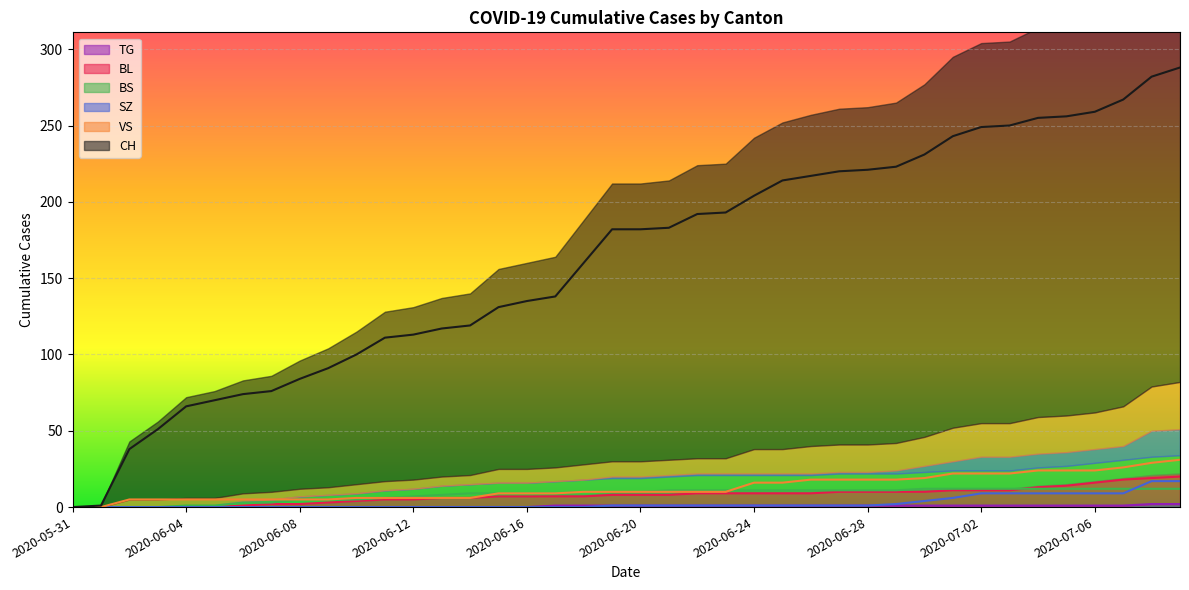

What are all the series names shown in the legend?

CH, BL, BS, SZ, VS, TG